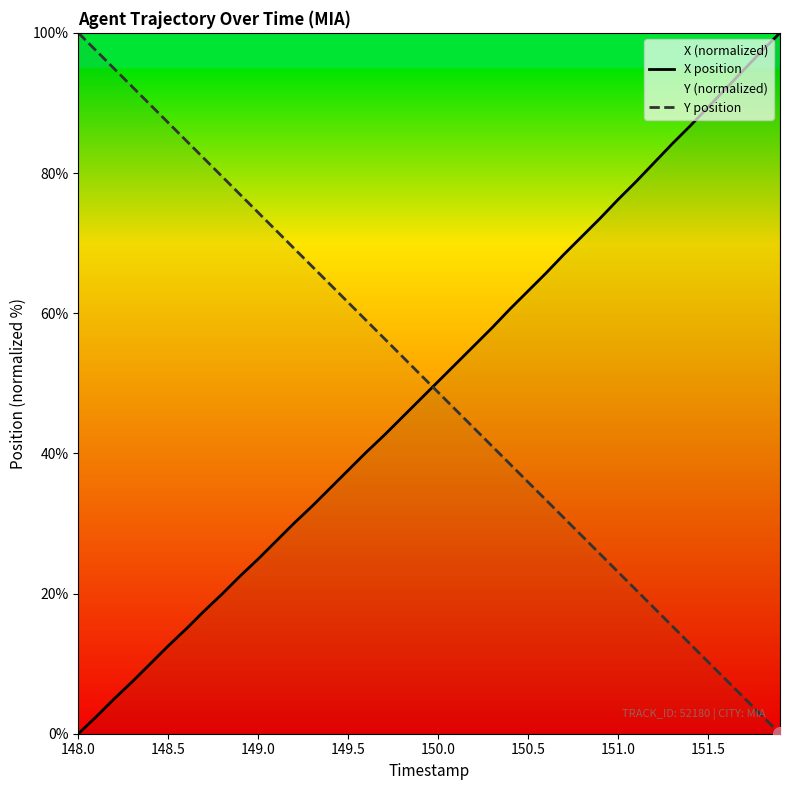

At how many categories does at least one series exceed 9?

40